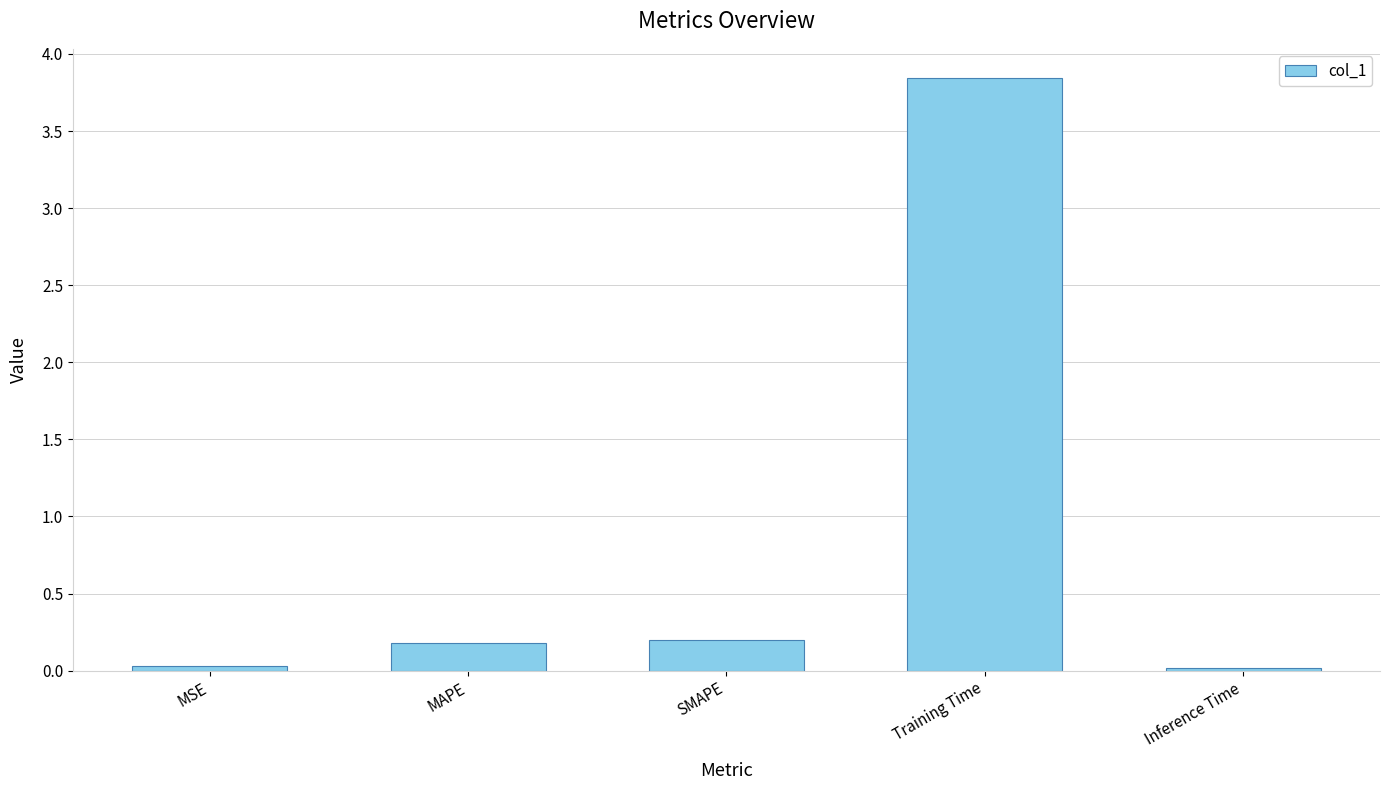

Which has a higher value, Inference Time or SMAPE?

SMAPE